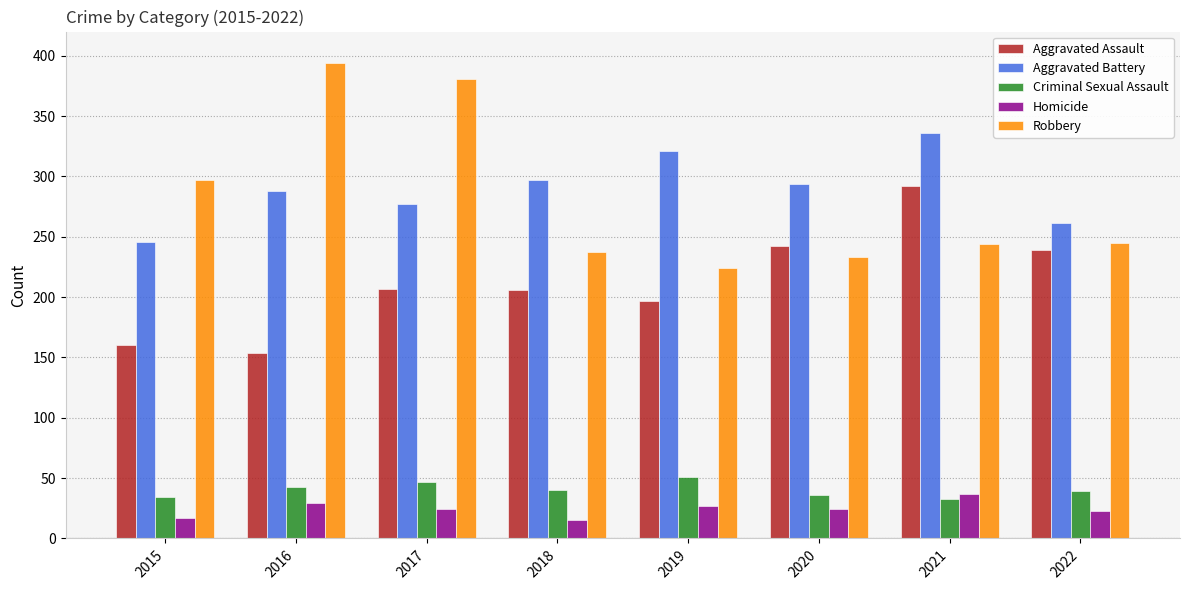

True or false: Aggravated Battery has a value of 297 at 2018.

True